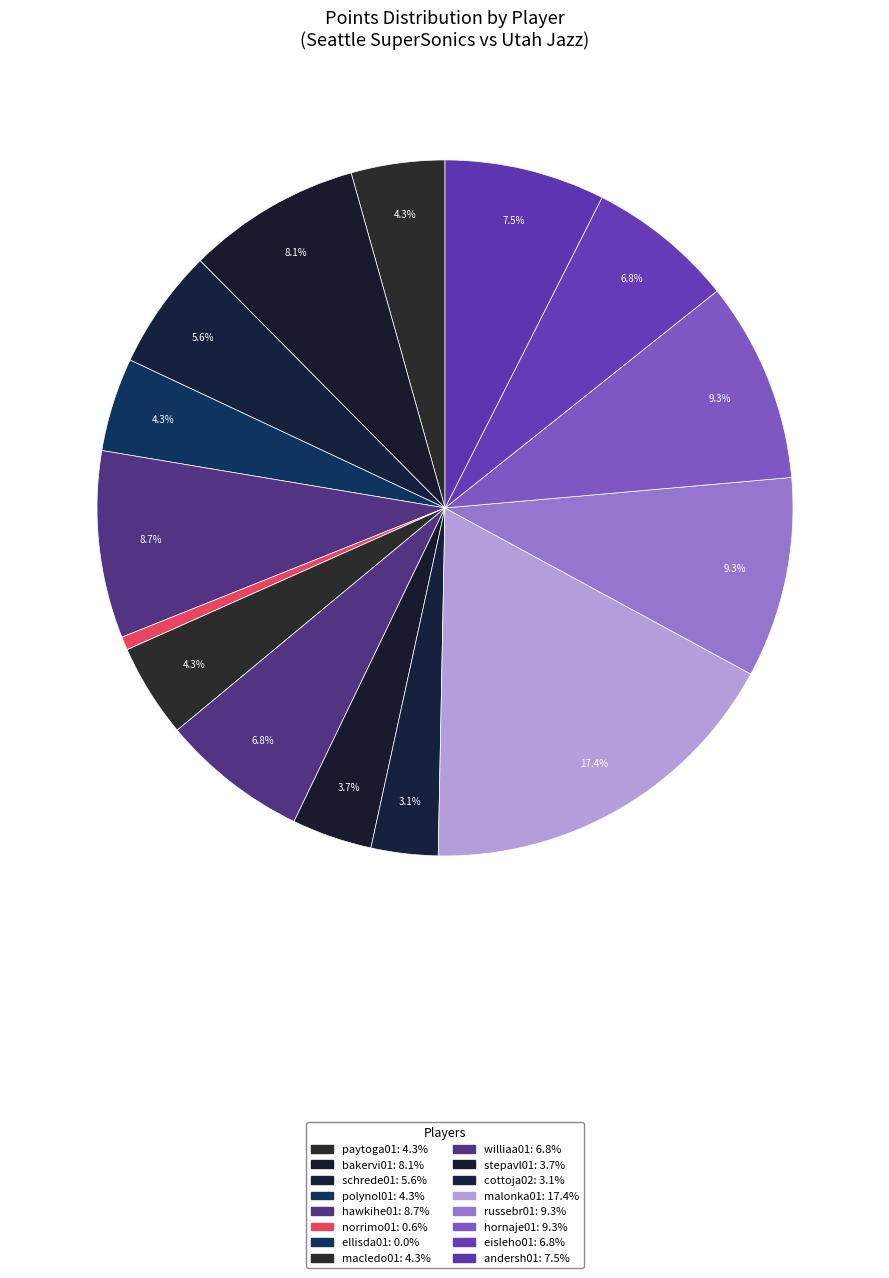

To the nearest percent, what percentage of the pie is macledo01?

4%